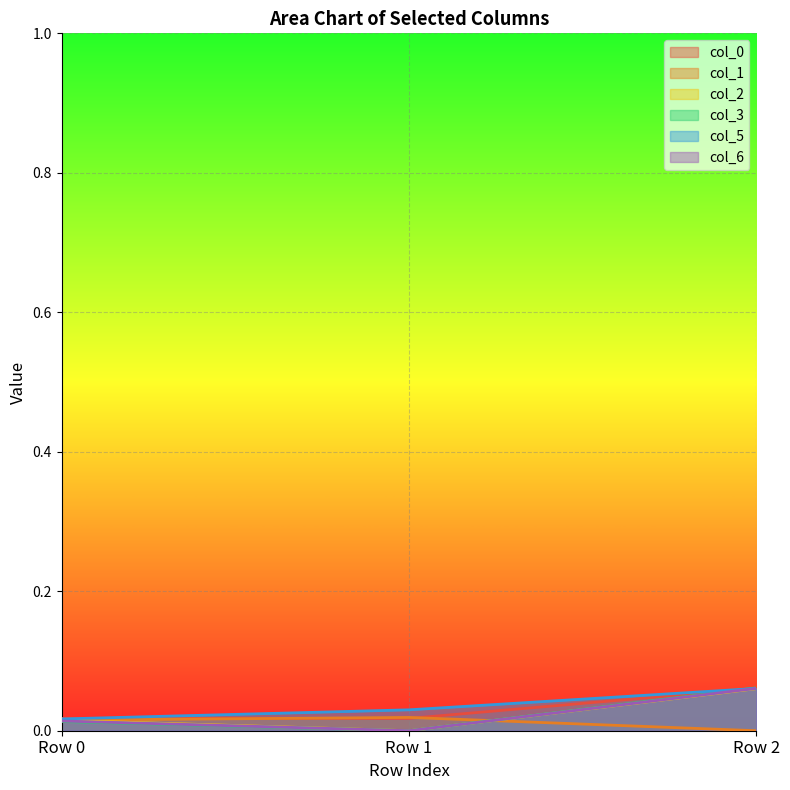

The col_1 series shows -0.0 at Row 2. True or false?

True